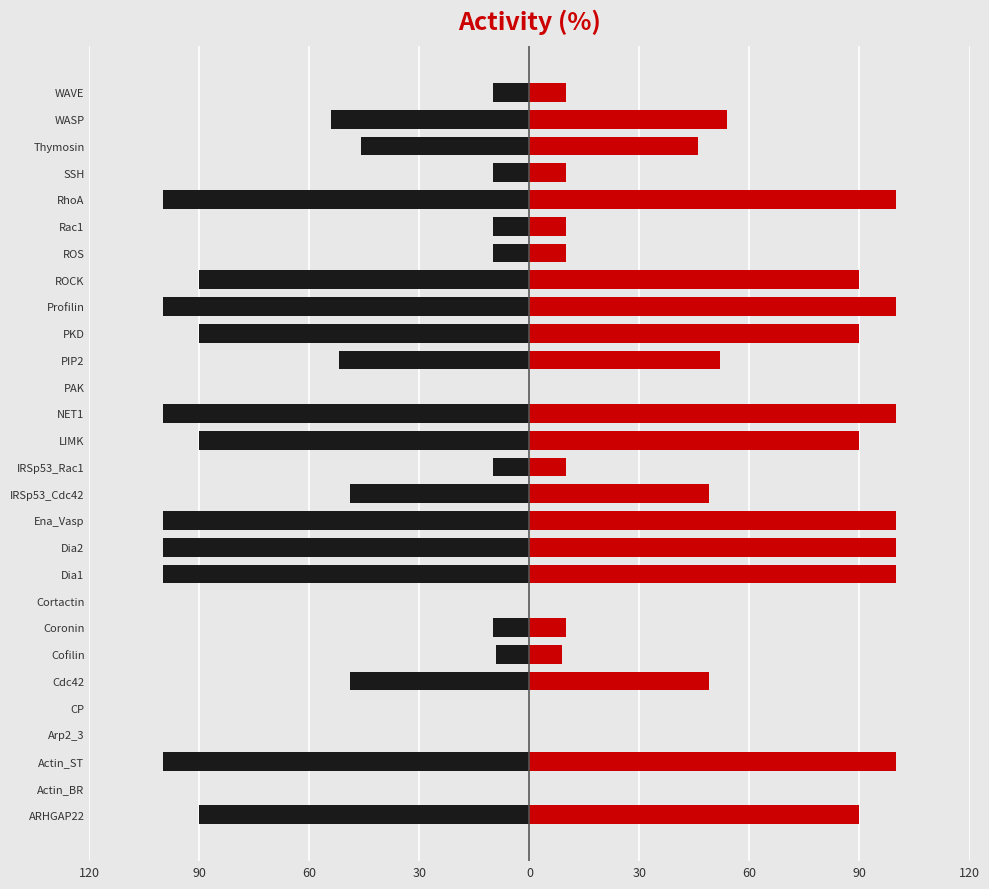

Which series has the largest range (max minus min)?

left